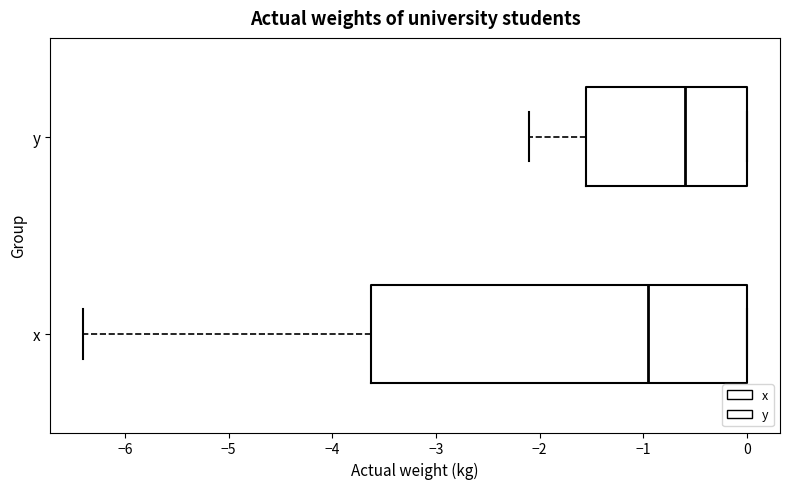

Which box is the widest, from its left edge to its right edge?

x